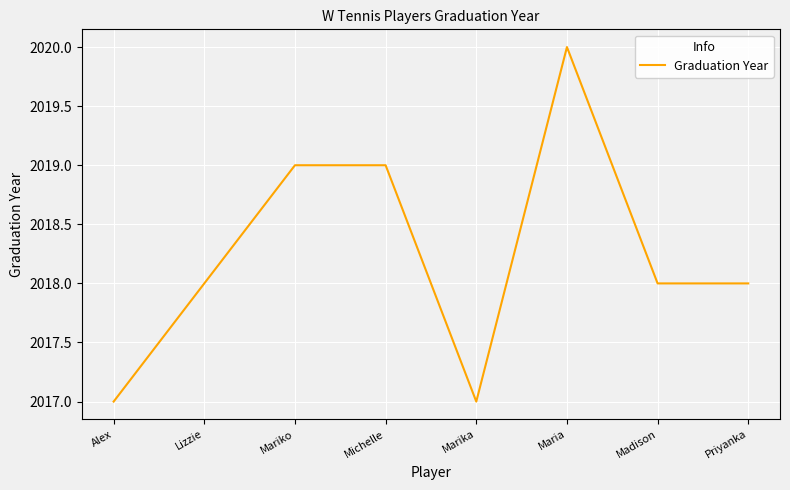

The value at Alex is 983. True or false?

False